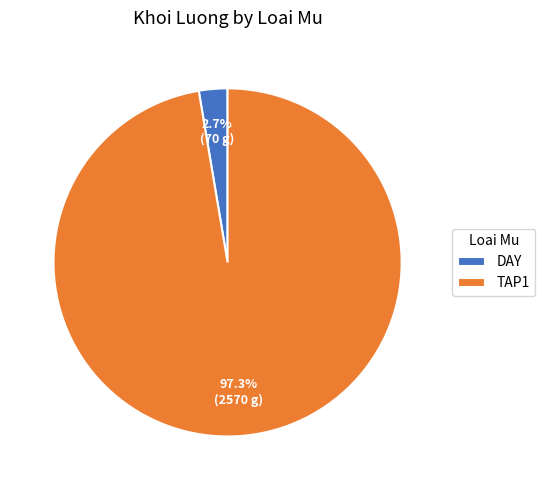

Do TAP1 and DAY together represent more than half of the pie?

Yes